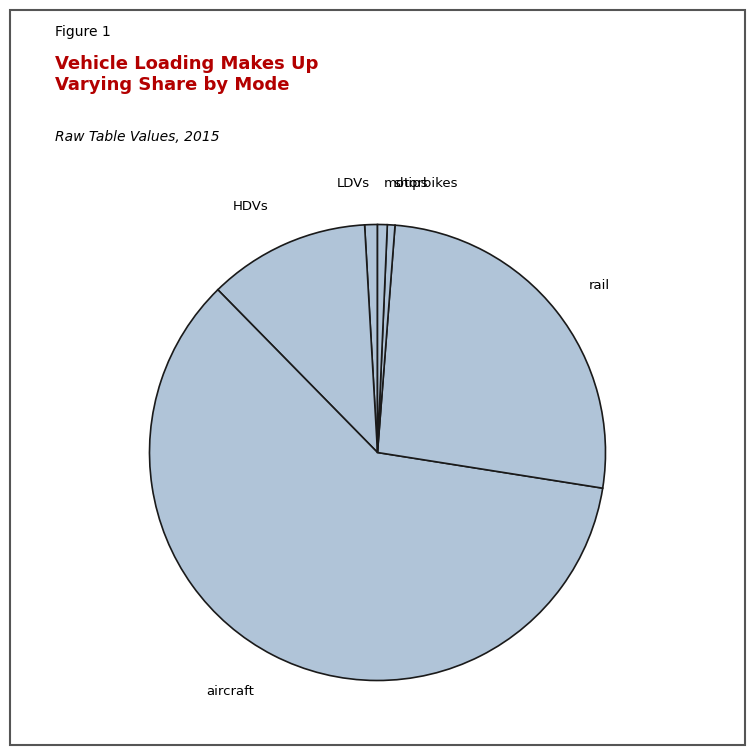

True or false: motorbikes accounts for 11% of the total.

False